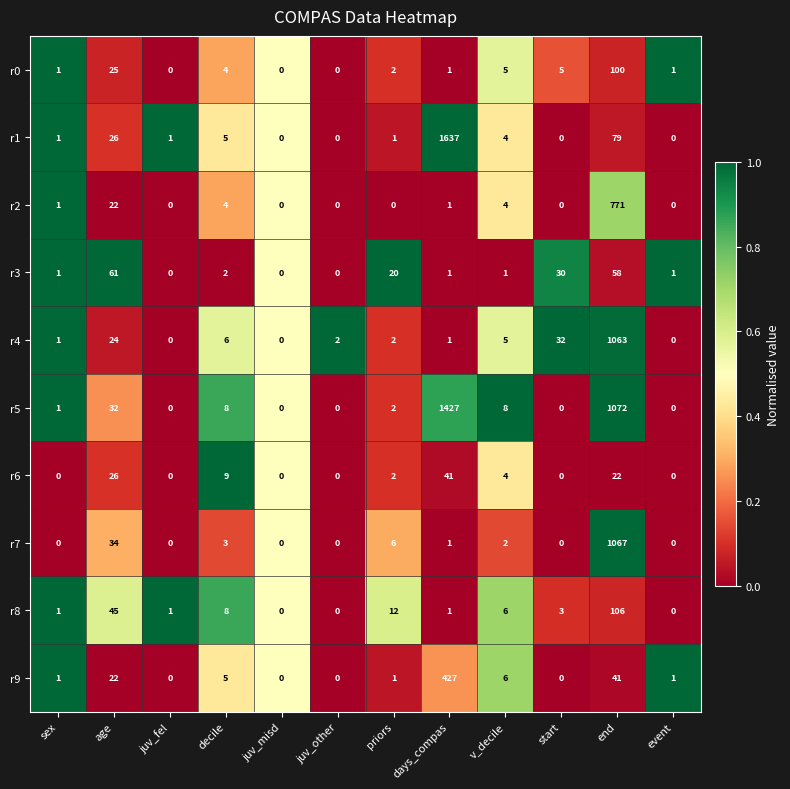

The value of r0 at juv_other is 0. True or false?

True